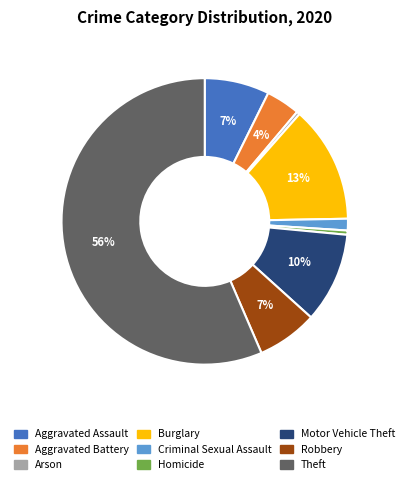

Does Arson account for over 50% of the chart?

No